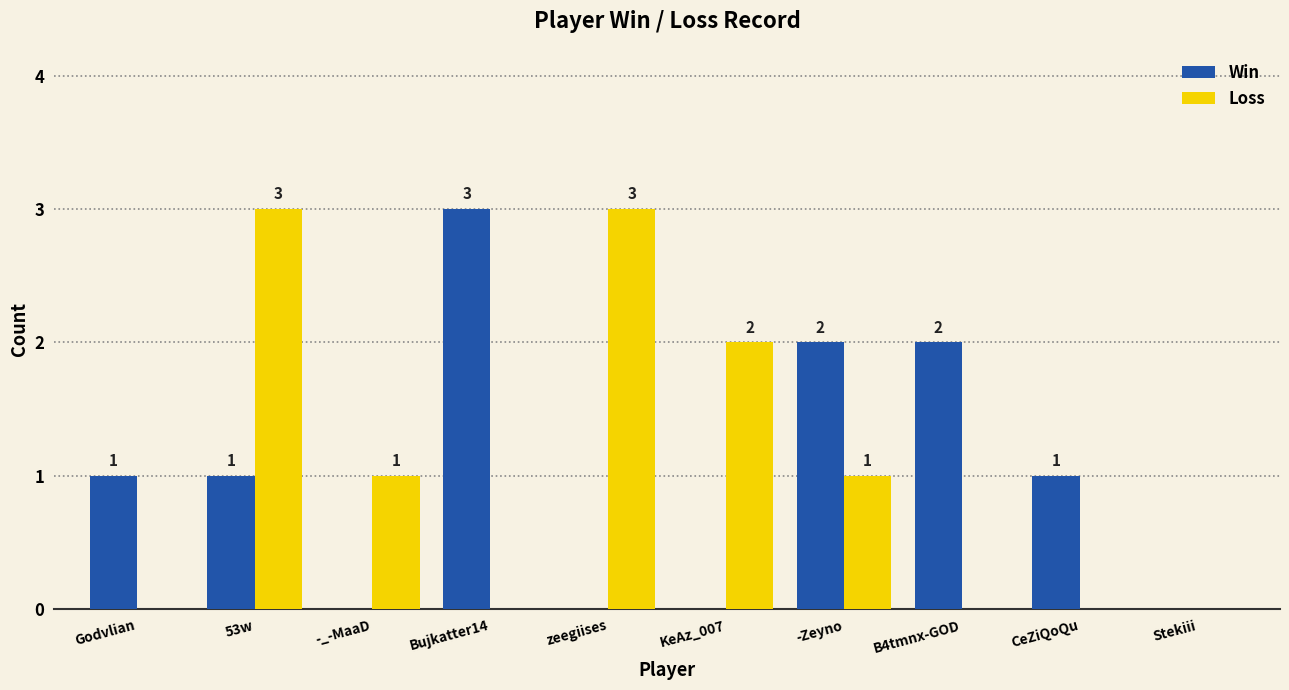

How many groups of bars are there?

10